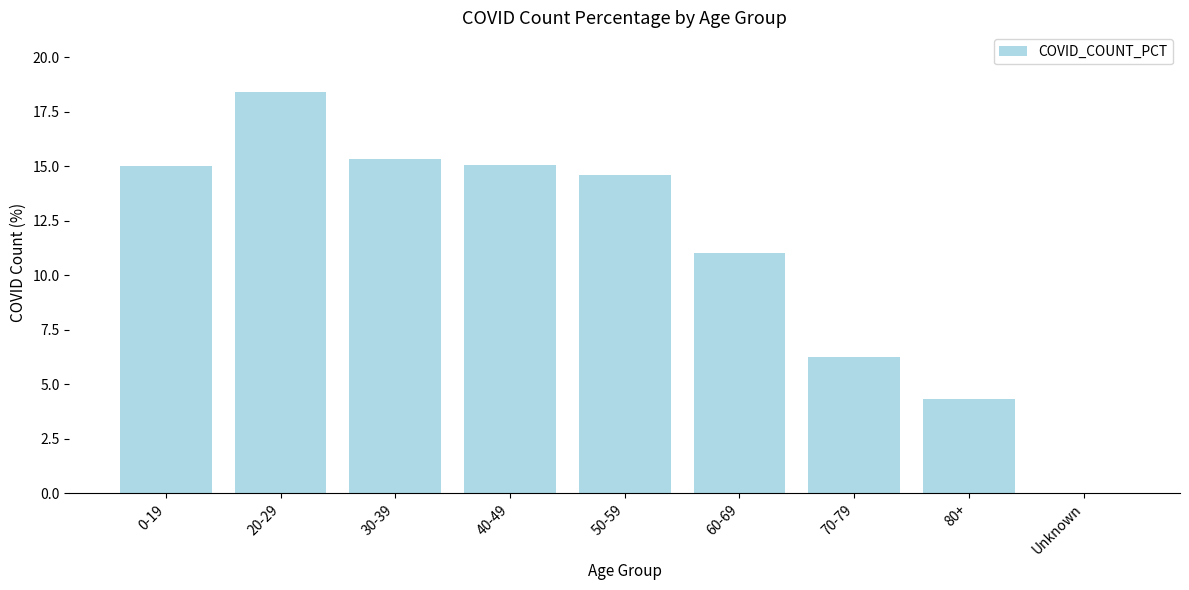

True or false: the data shows 32.7 at 20-29.

False